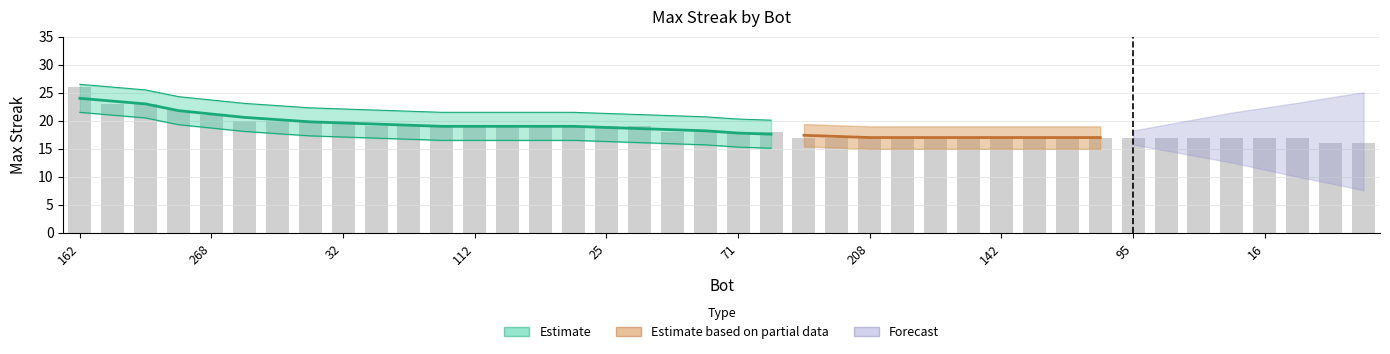

How many values are between 17 and 19?

29